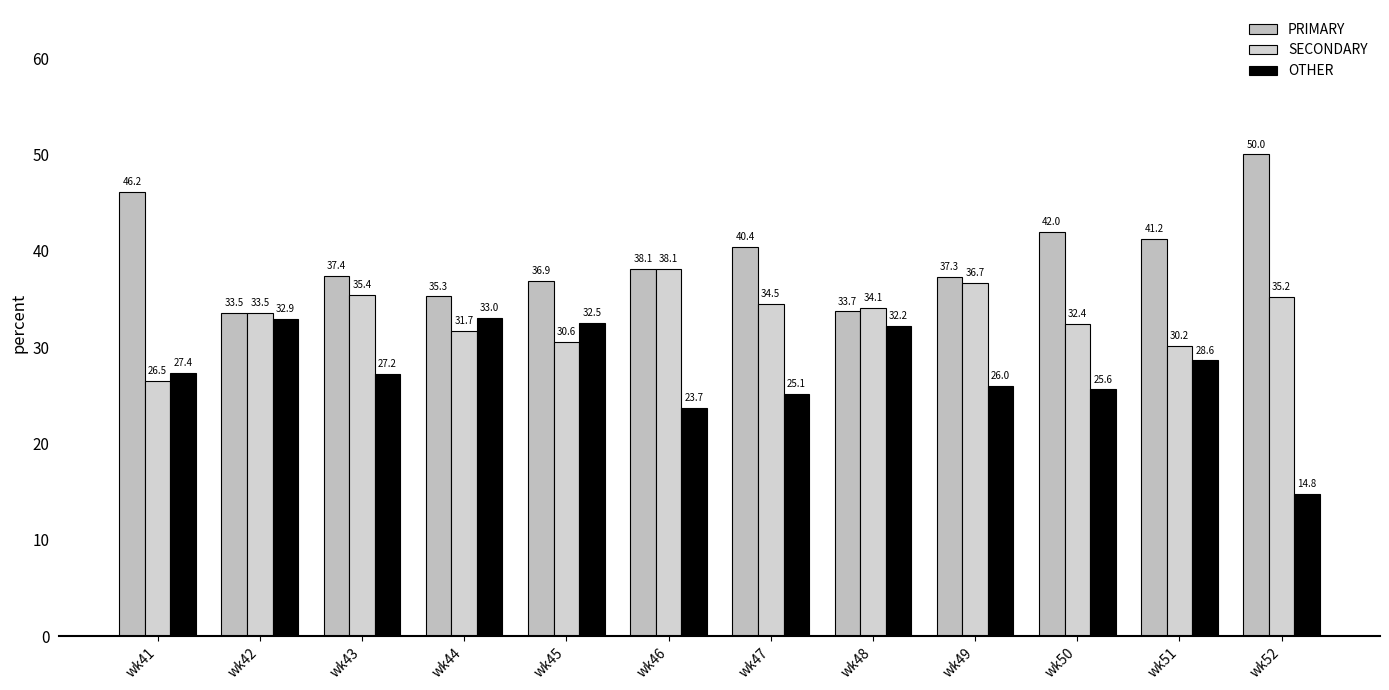

What is the difference between the highest and lowest values at wk52?

35.2